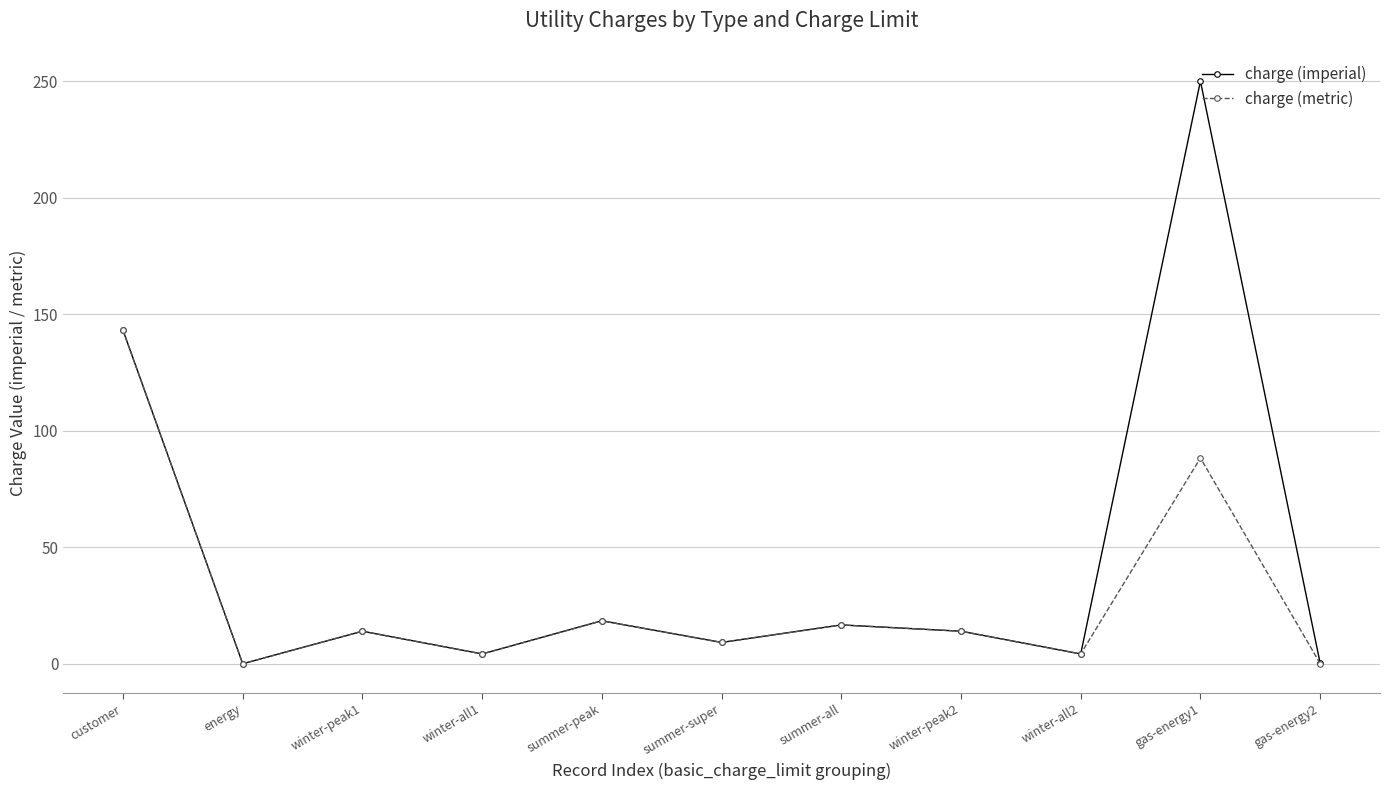

What is the total value across all series at winter-all2?

8.4